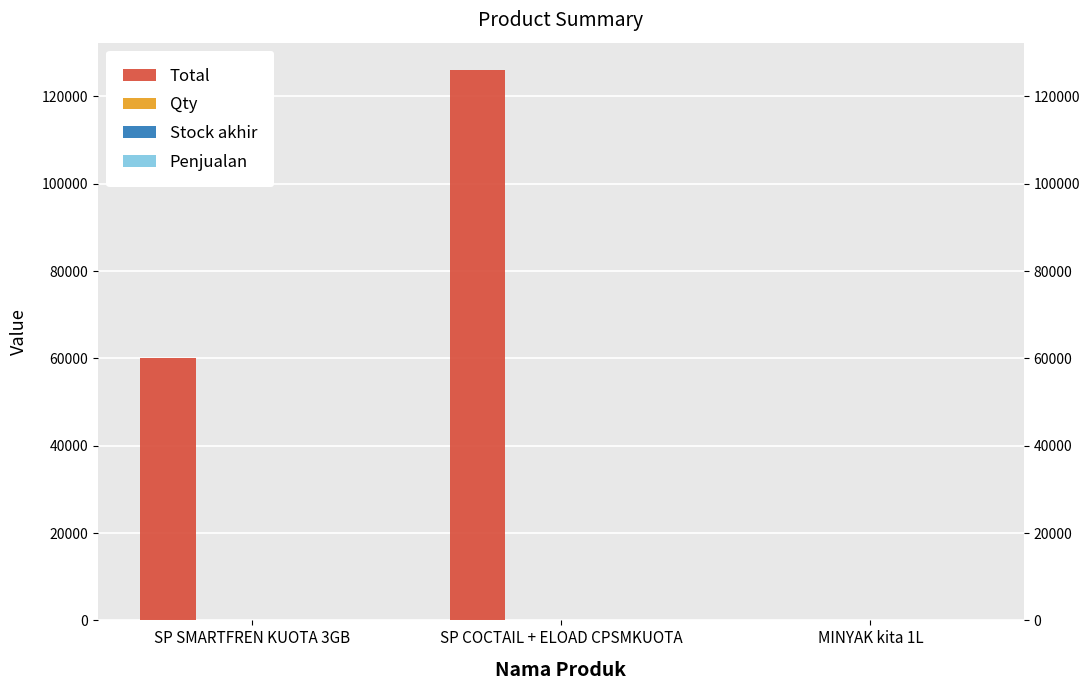

What position from the left is MINYAK kita 1L?

3